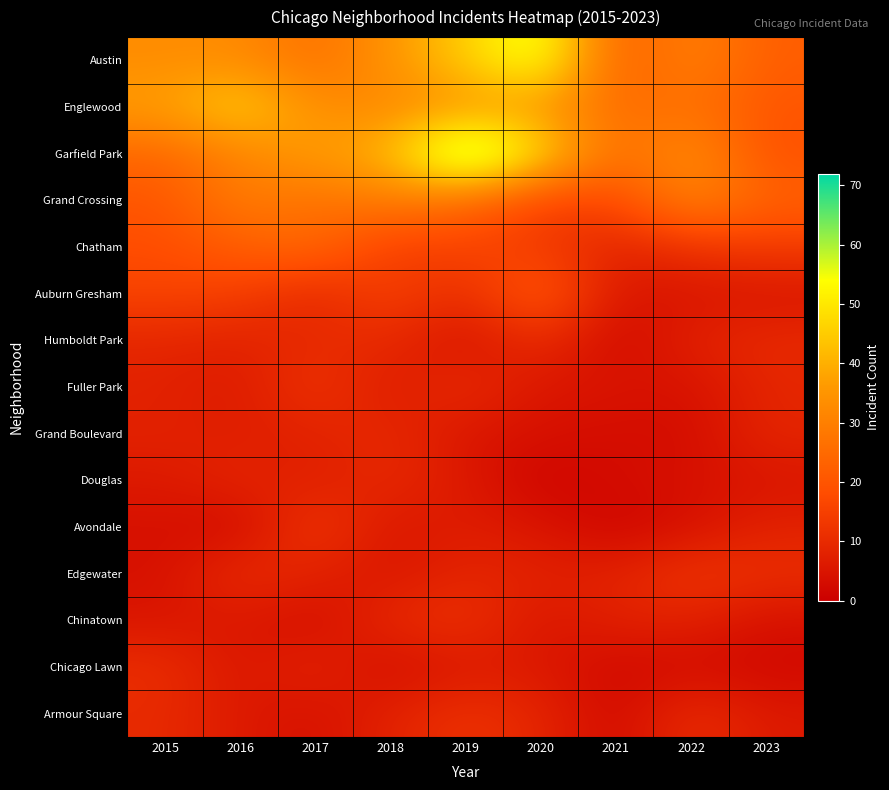

At how many categories does at least one series exceed 44?

3